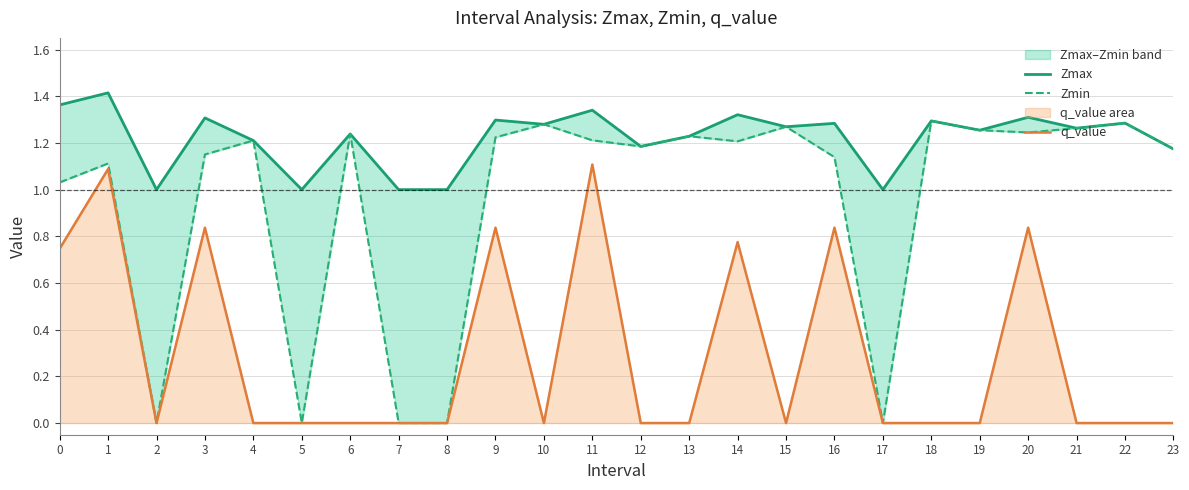

At which category does the chart reach its minimum across all series?

2